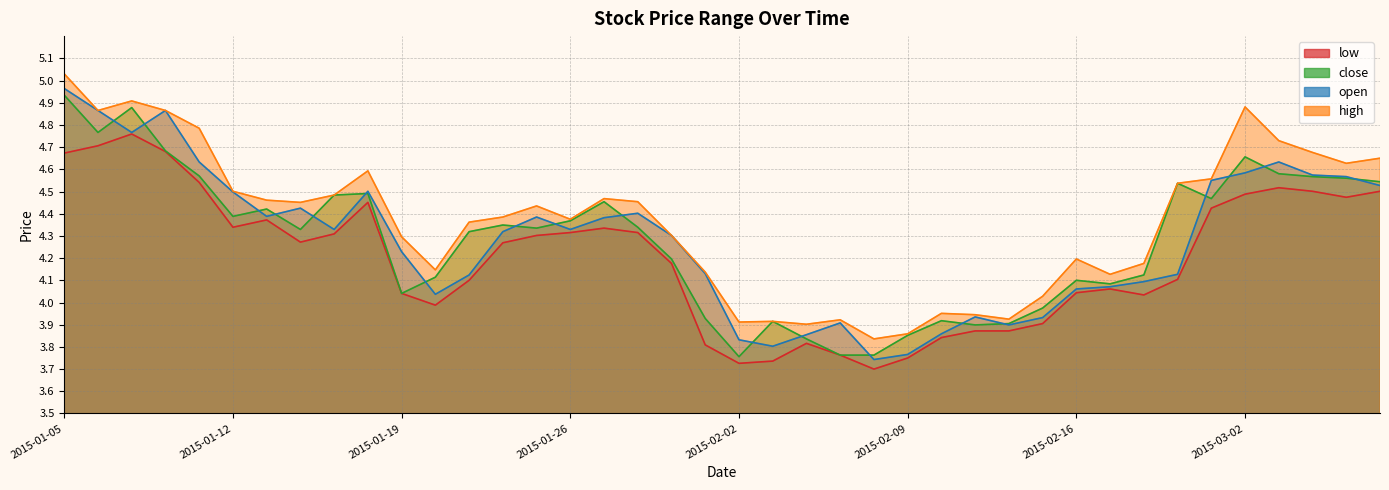

What is the difference between the maximum and second lowest values in the high series?

1.2